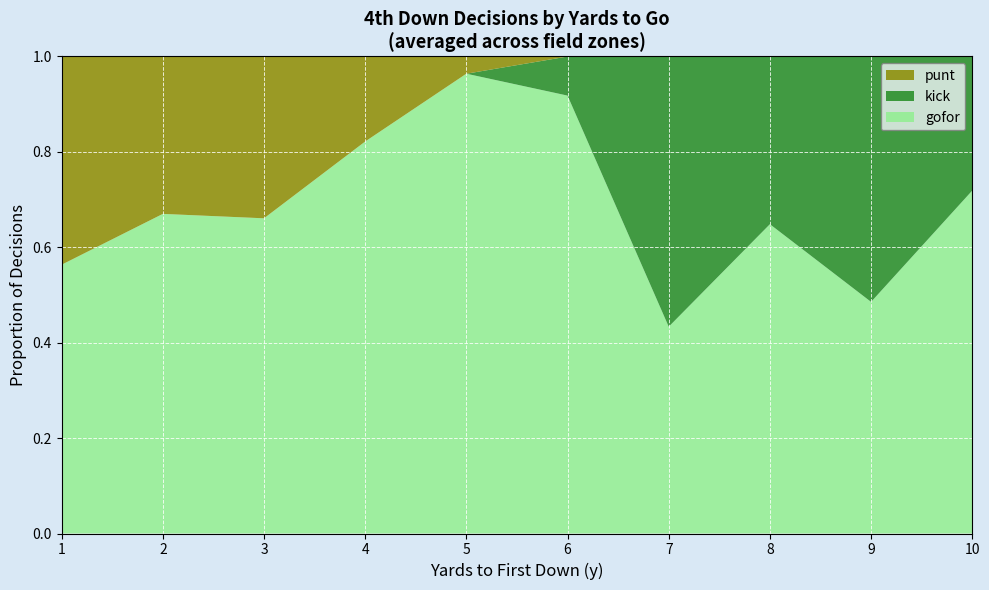

Which category has the highest value in the gofor series?

5